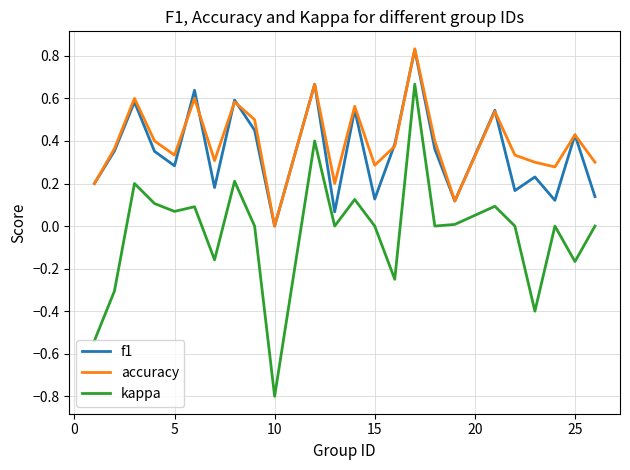

True or false: kappa and f1 intersect in this chart.

False